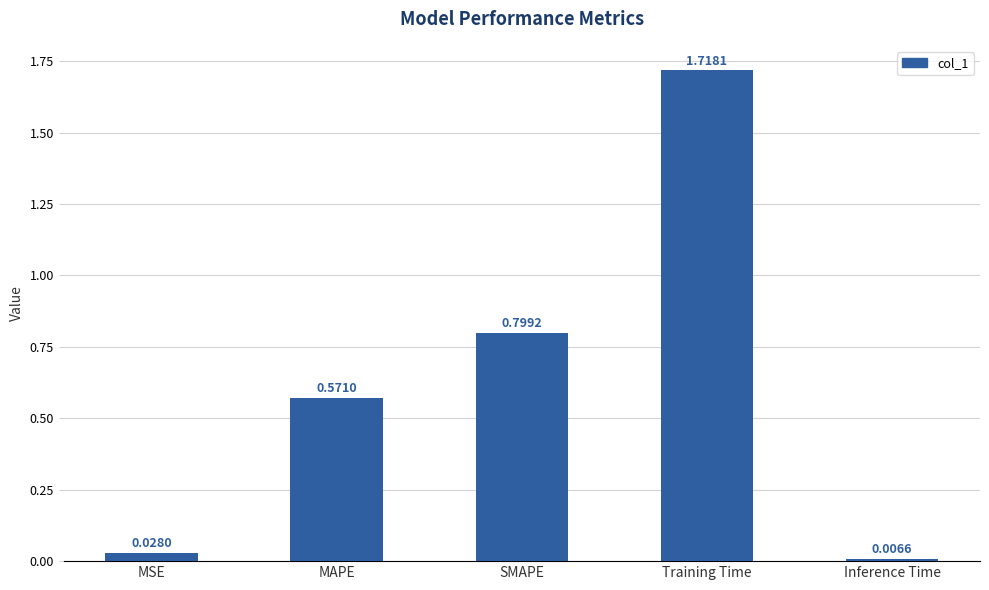

At which category does the chart reach its peak across all series?

Training Time